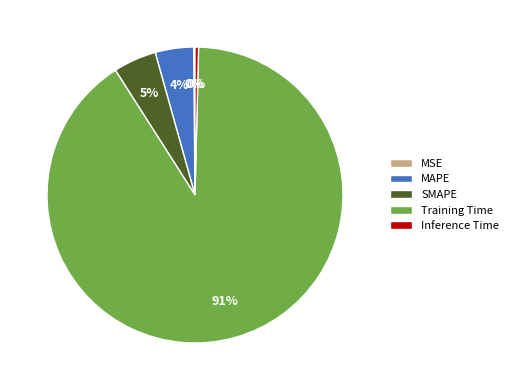

Between SMAPE and MAPE, which is larger?

SMAPE